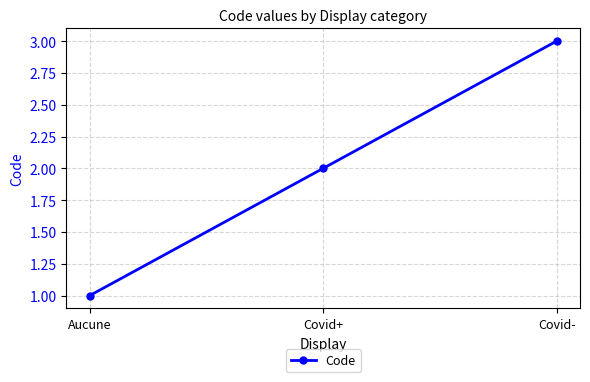

Reading left to right, extract all data points from this chart.

Aucune=1	Covid+=2	Covid-=3